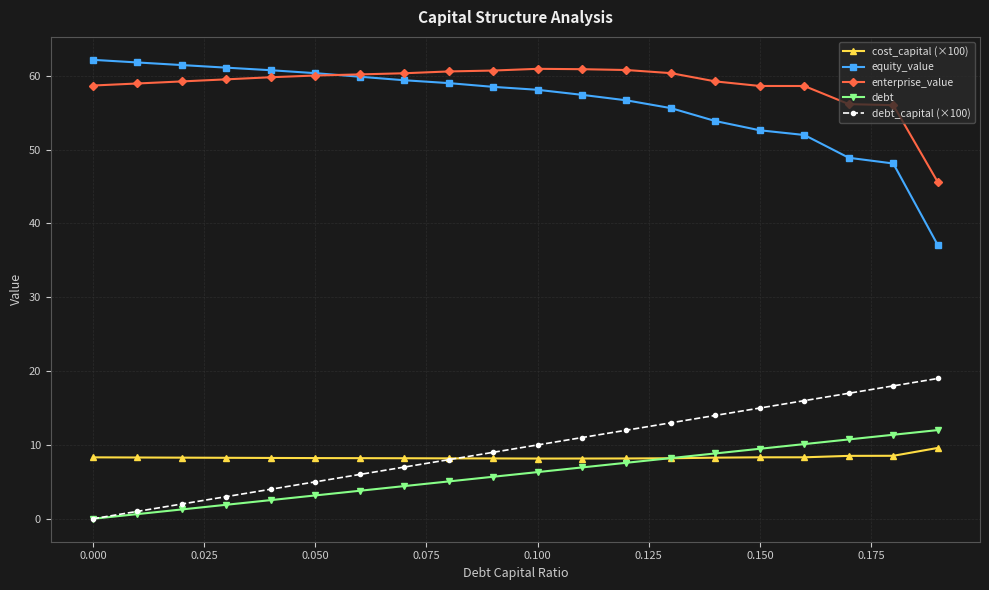

What is the minimum value for cost_capital (×100)?

8.2